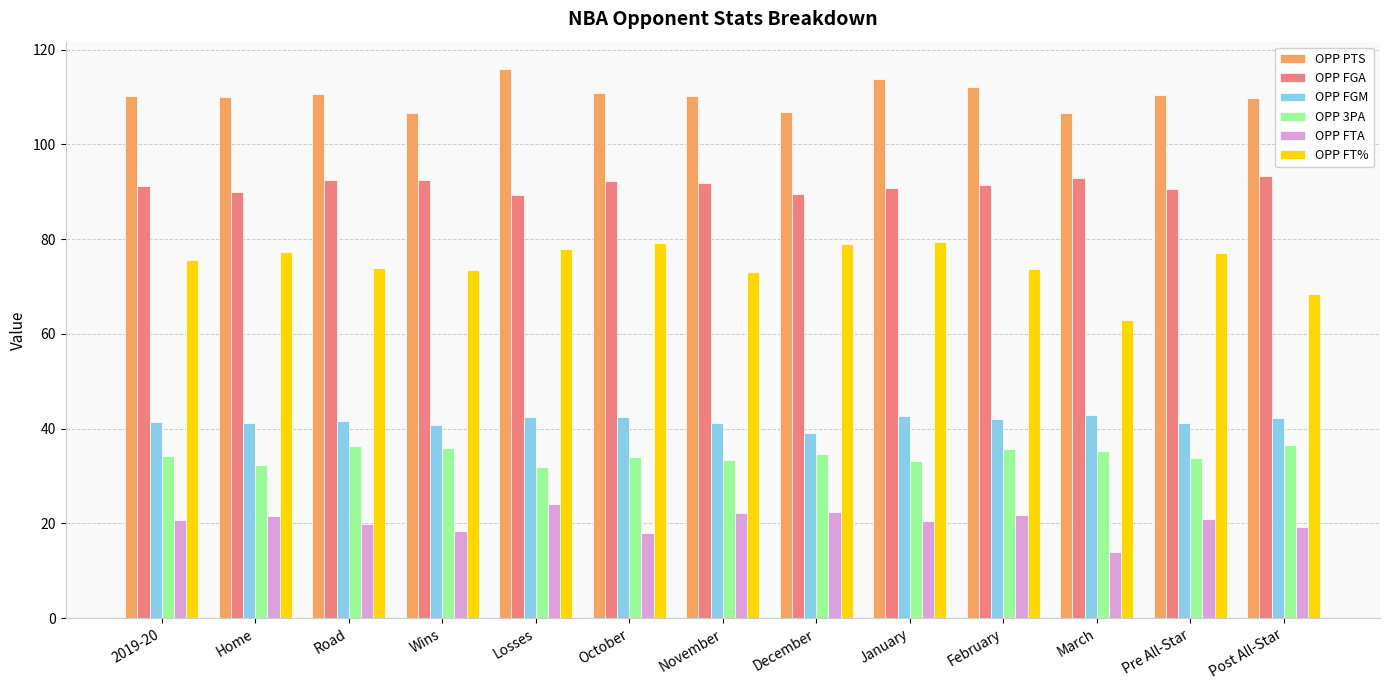

Which series has the largest range (max minus min)?

OPP FT%